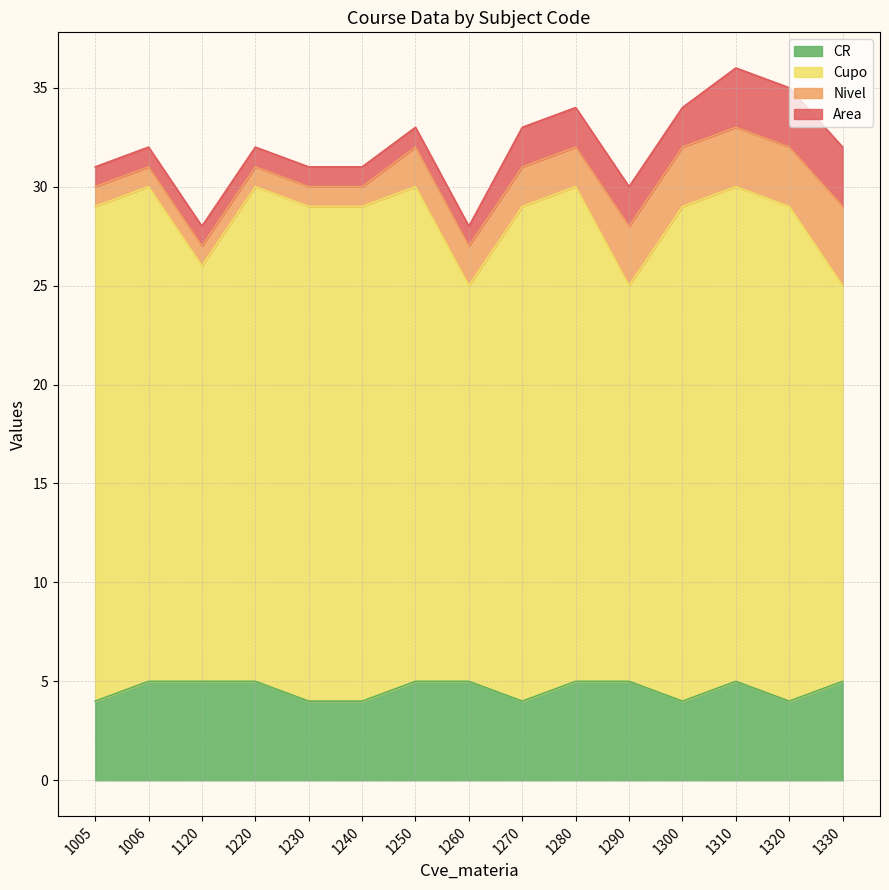

True or false: CR has a value of 6 at 1230.

False